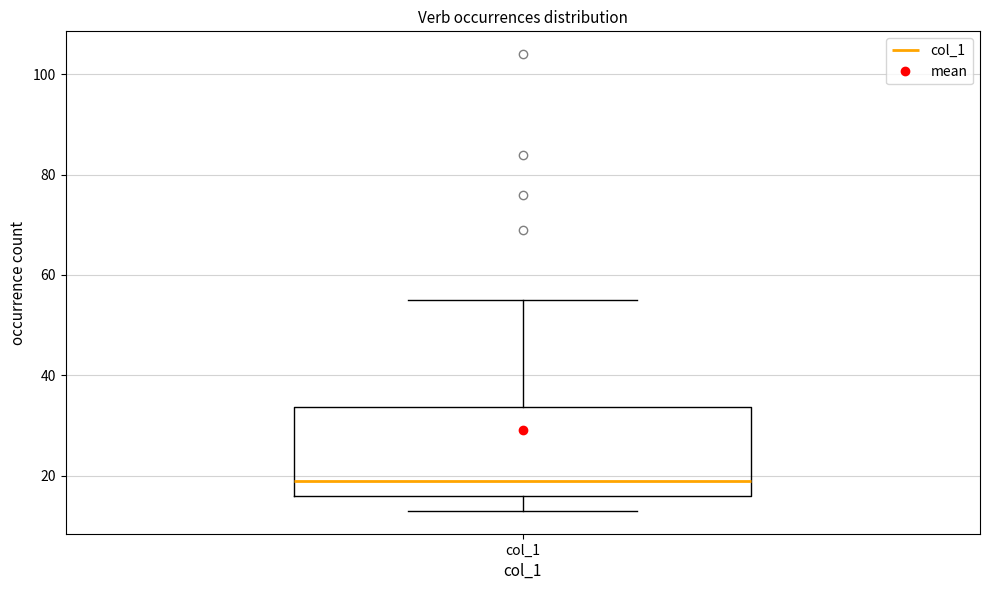

Where does the lower whisker of the box for col_1 end on the y-axis? The values are not printed on the chart, so give them approximately, as read against the axis.

14